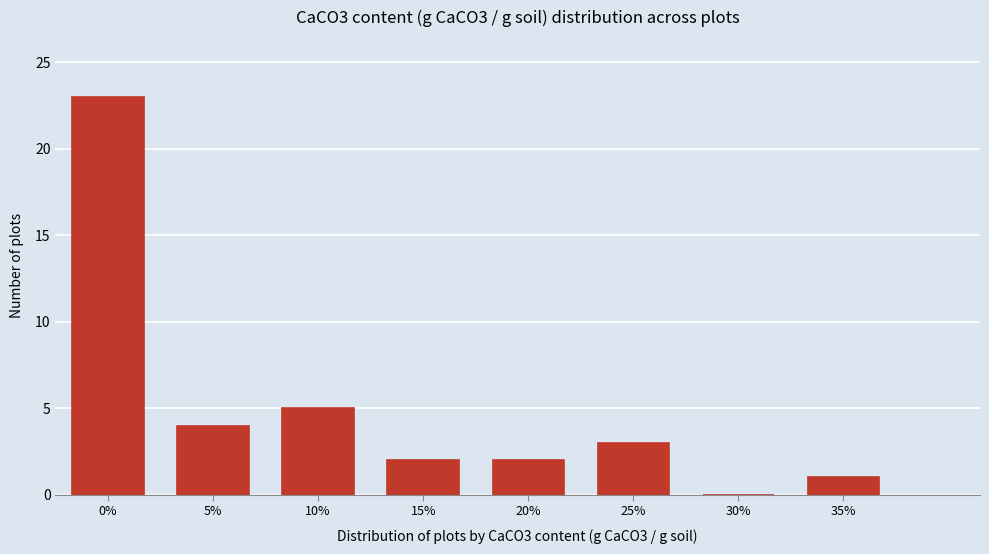

Reading left to right, transcribe all the data shown in this chart.

0%=23	5%=4	10%=5	15%=2	20%=2	25%=3	30%=0	35%=1